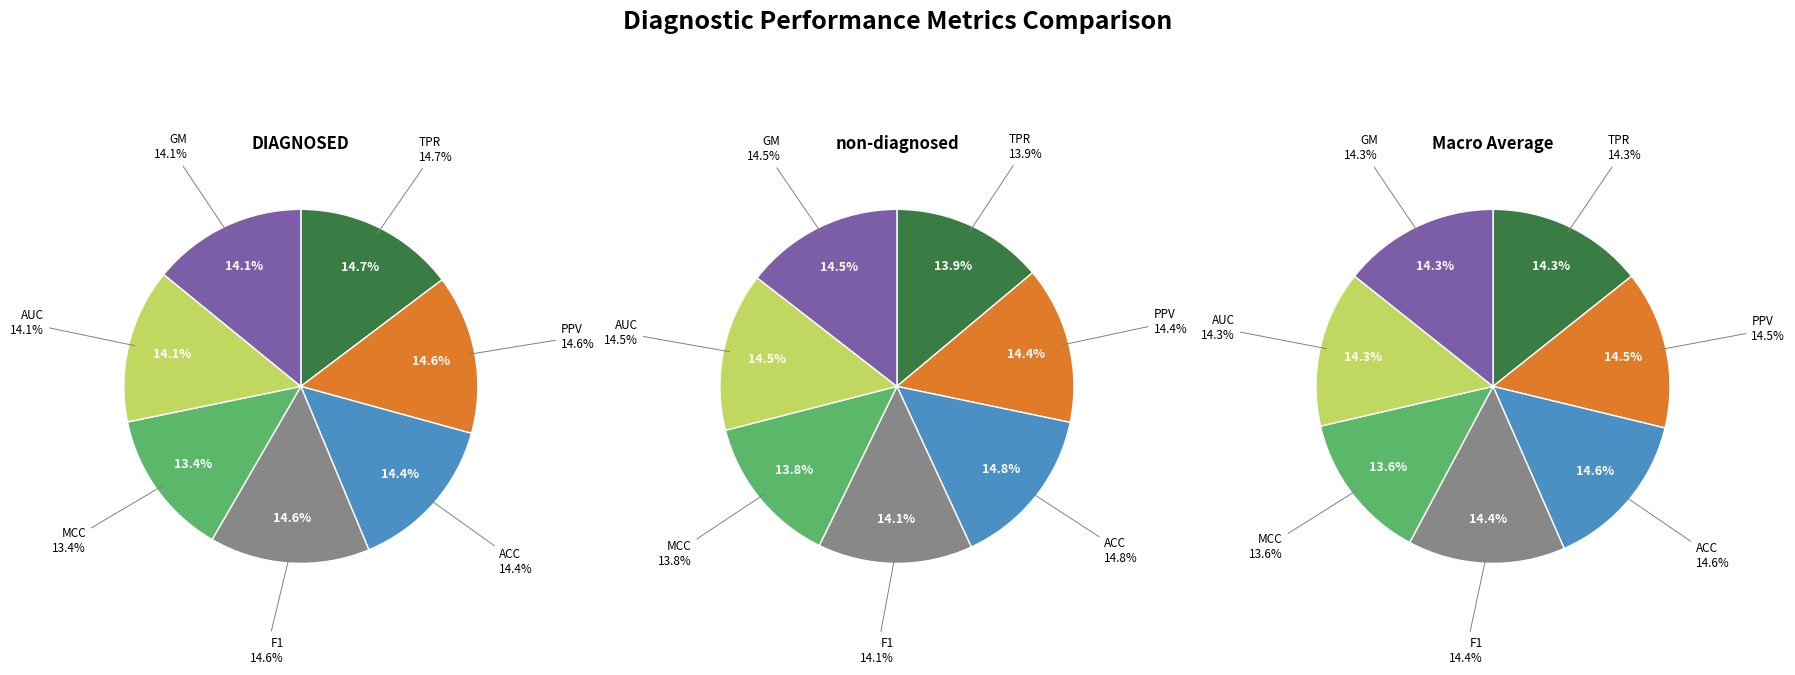

To the nearest percent, what is the difference between the largest and smallest slice percentages?

1%